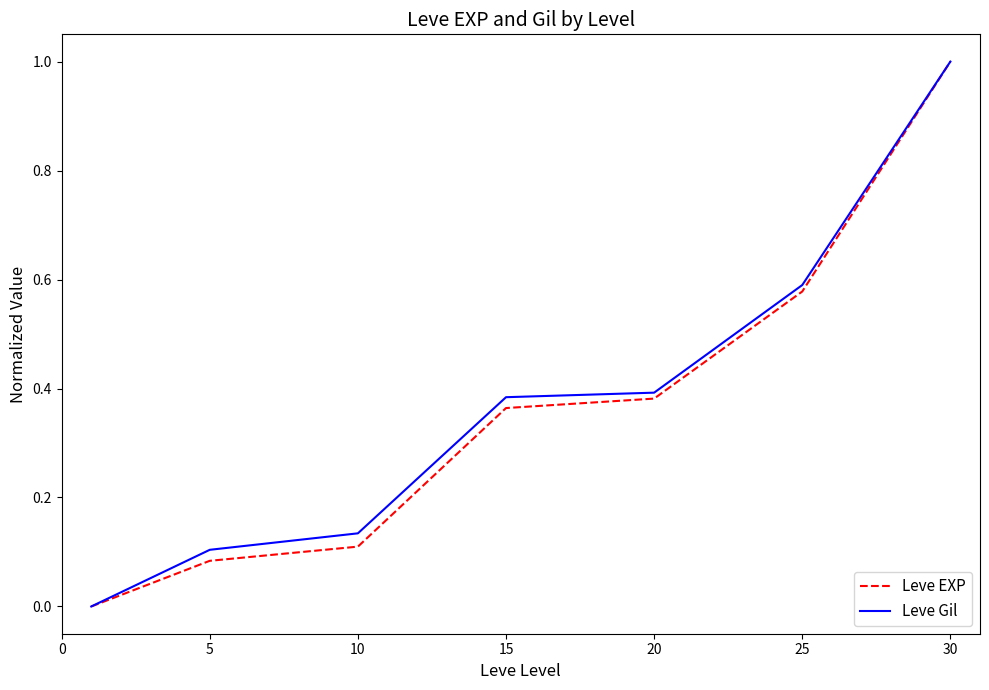

How many Leve Gil values are between 0 and 1?

7